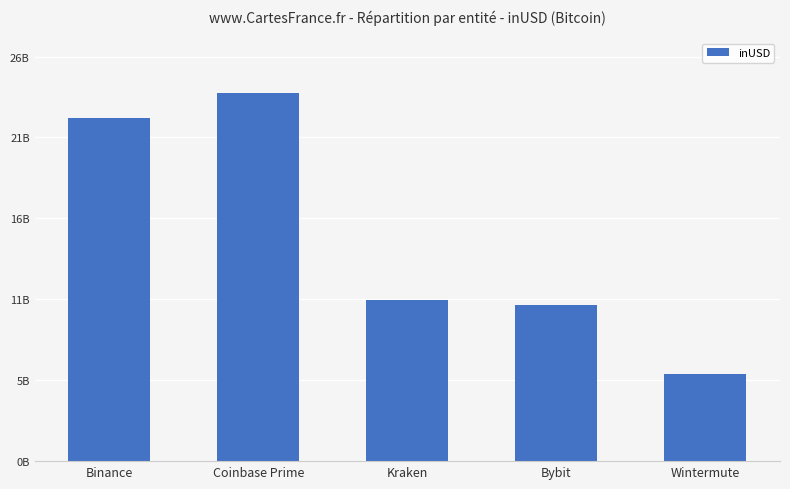

What is the smallest value displayed?

5652778289.9